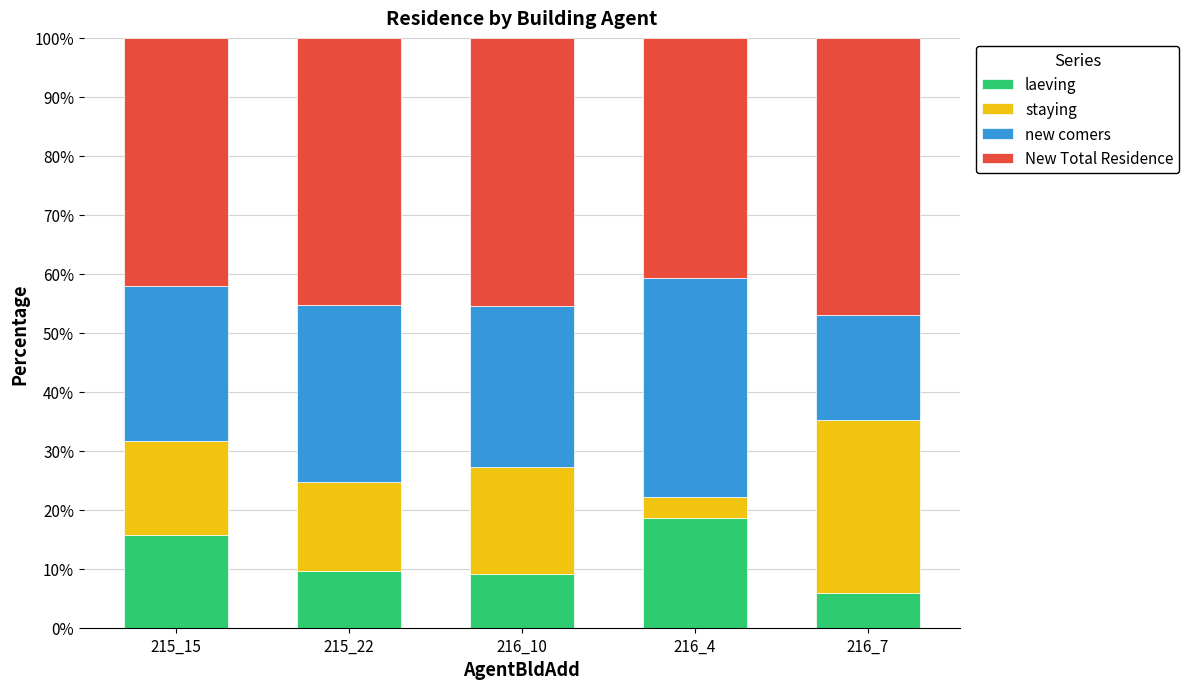

Reading left to right, list the values for the laeving series.

215_15=15.8	215_22=9.6	216_10=9.1	216_4=18.5	216_7=5.9